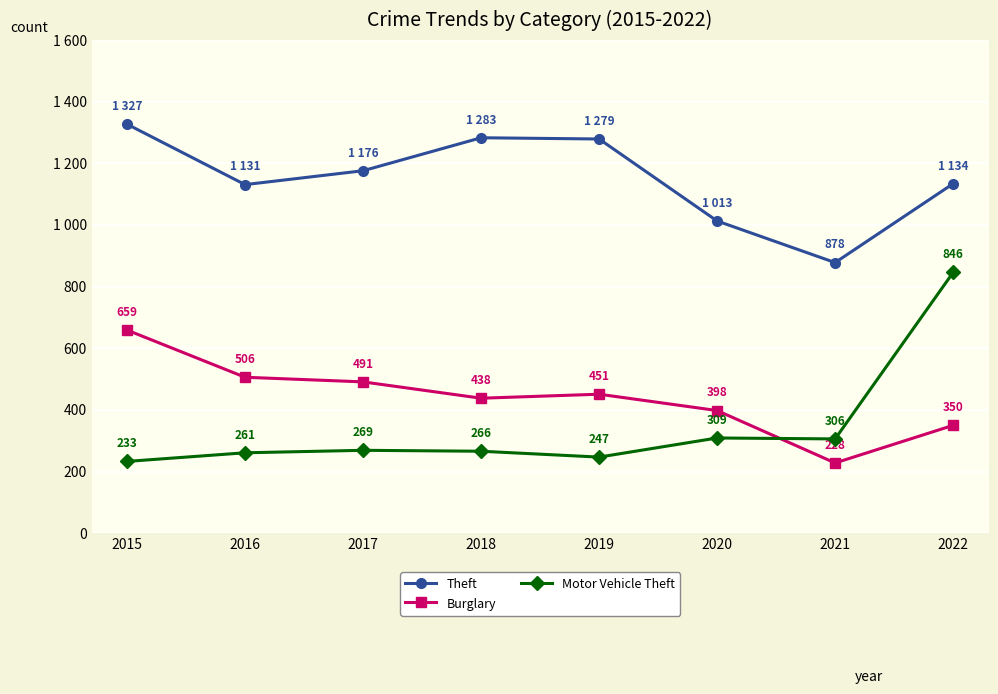

What are all the series names shown in the legend?

Theft, Burglary, Motor Vehicle Theft